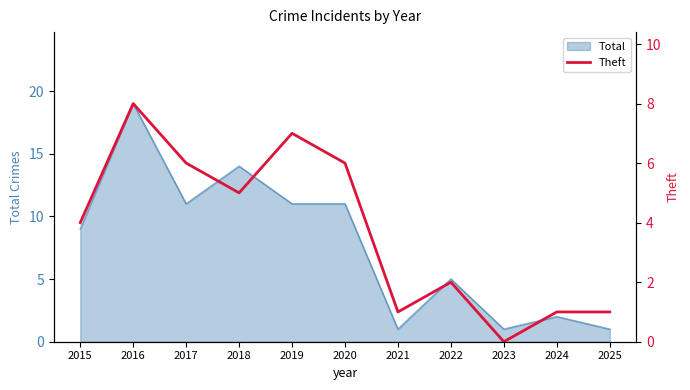

What is the value of the 11th point from the left?

1